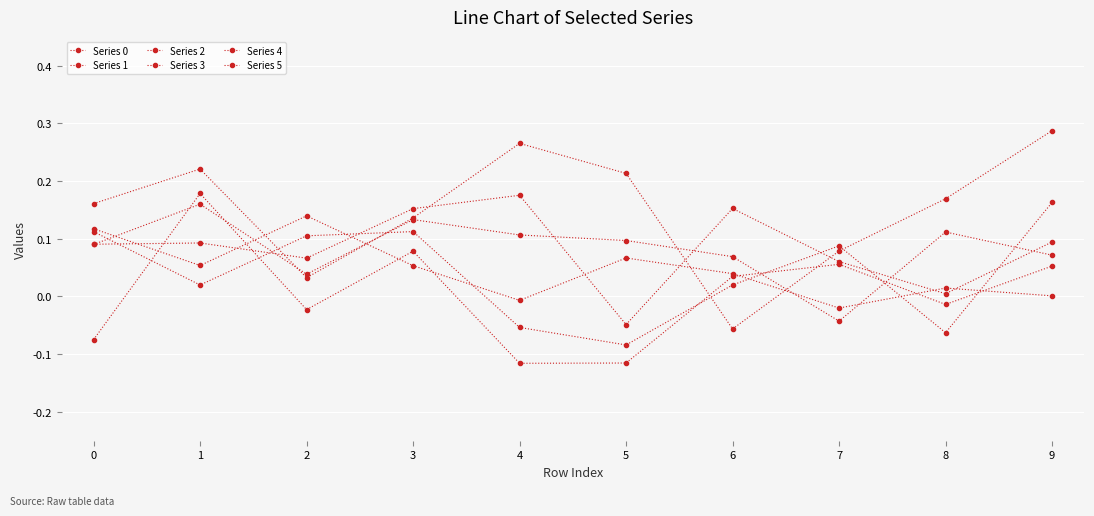

How many data points in Series 4 are above 0?

7